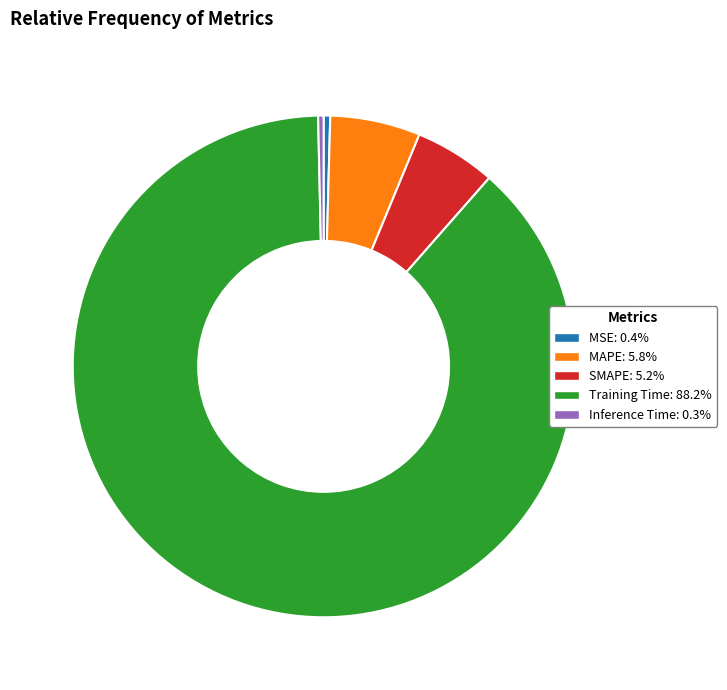

Between MSE and MAPE, which is larger?

MAPE